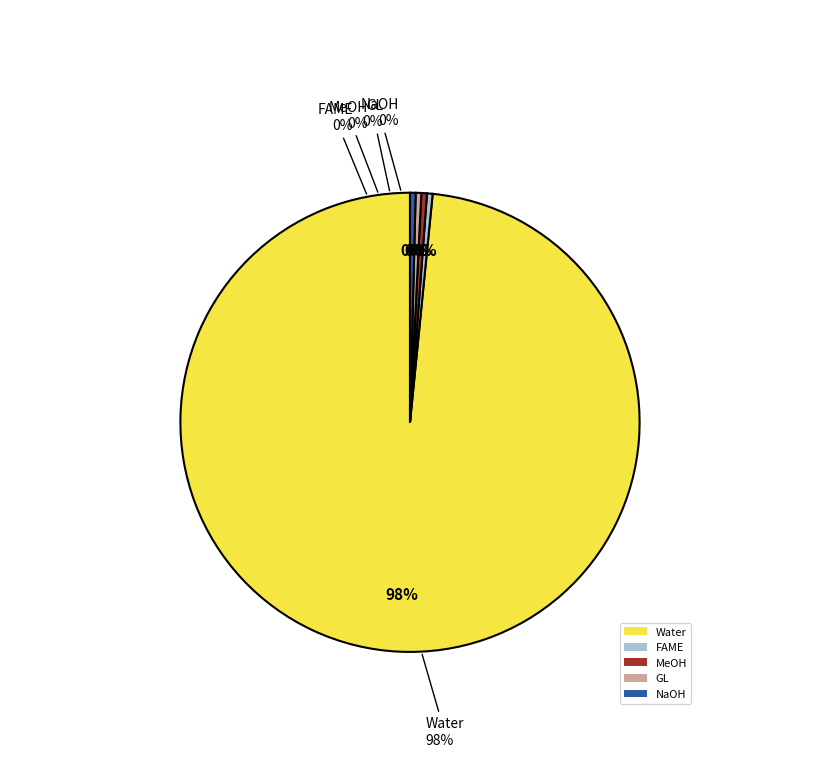

To the nearest percent, what is the average slice percentage?

20%